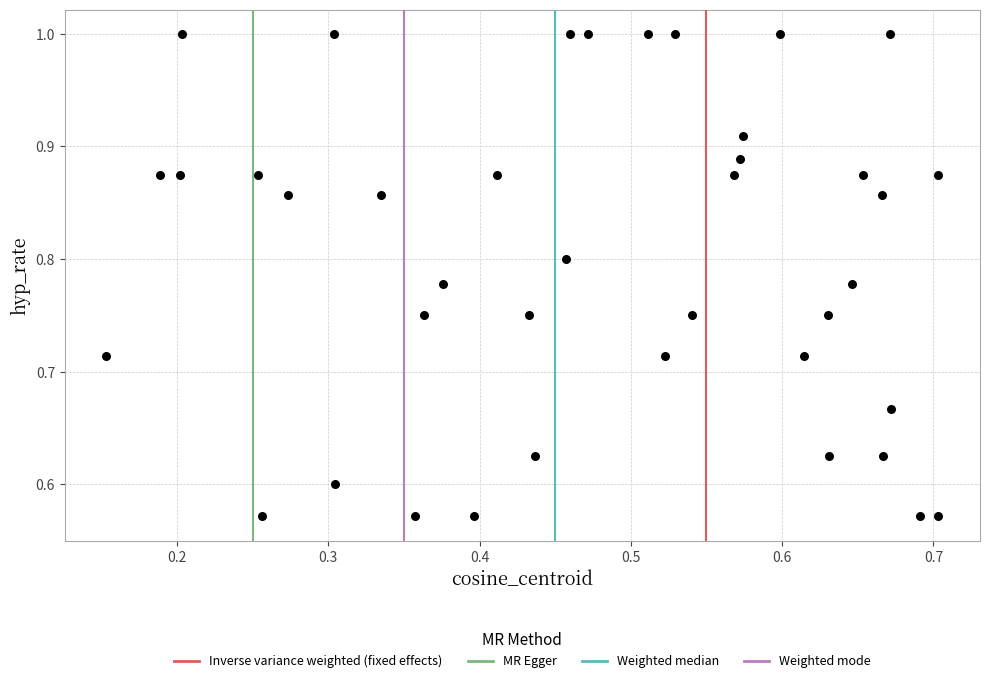

What is the range of Y values (max minus min)?

0.4